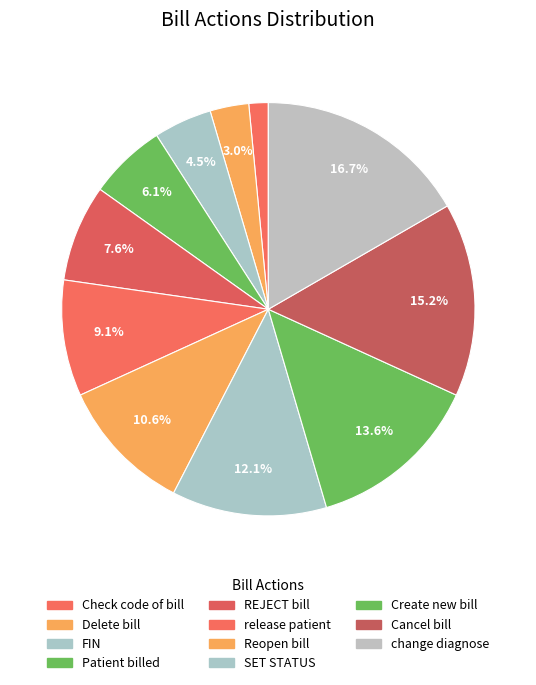

Count the number of slices in the pie.

11